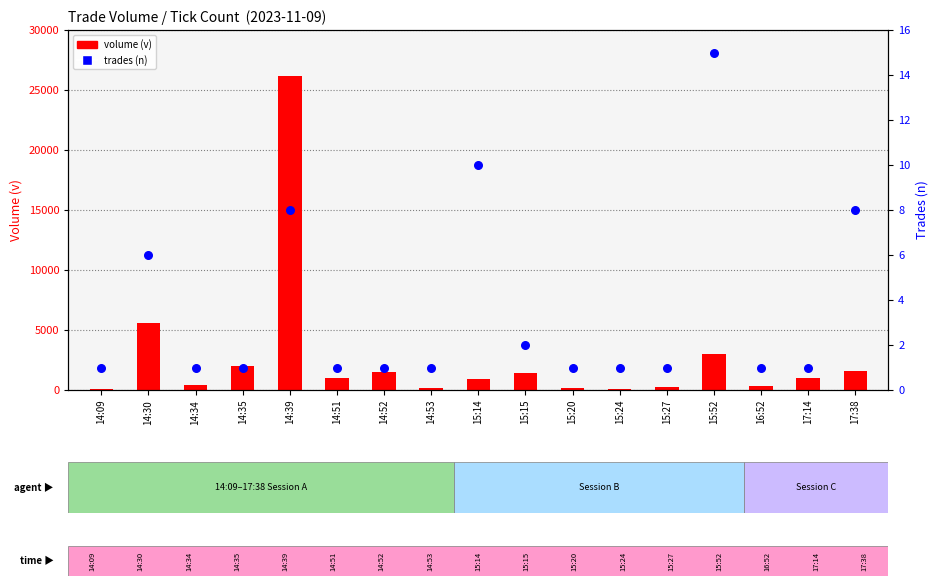

What are all the series names shown in the legend?

v, n